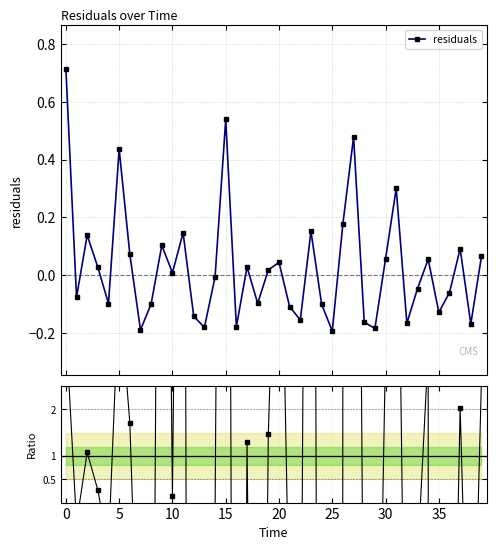

How many negative values does the residuals series have?

20